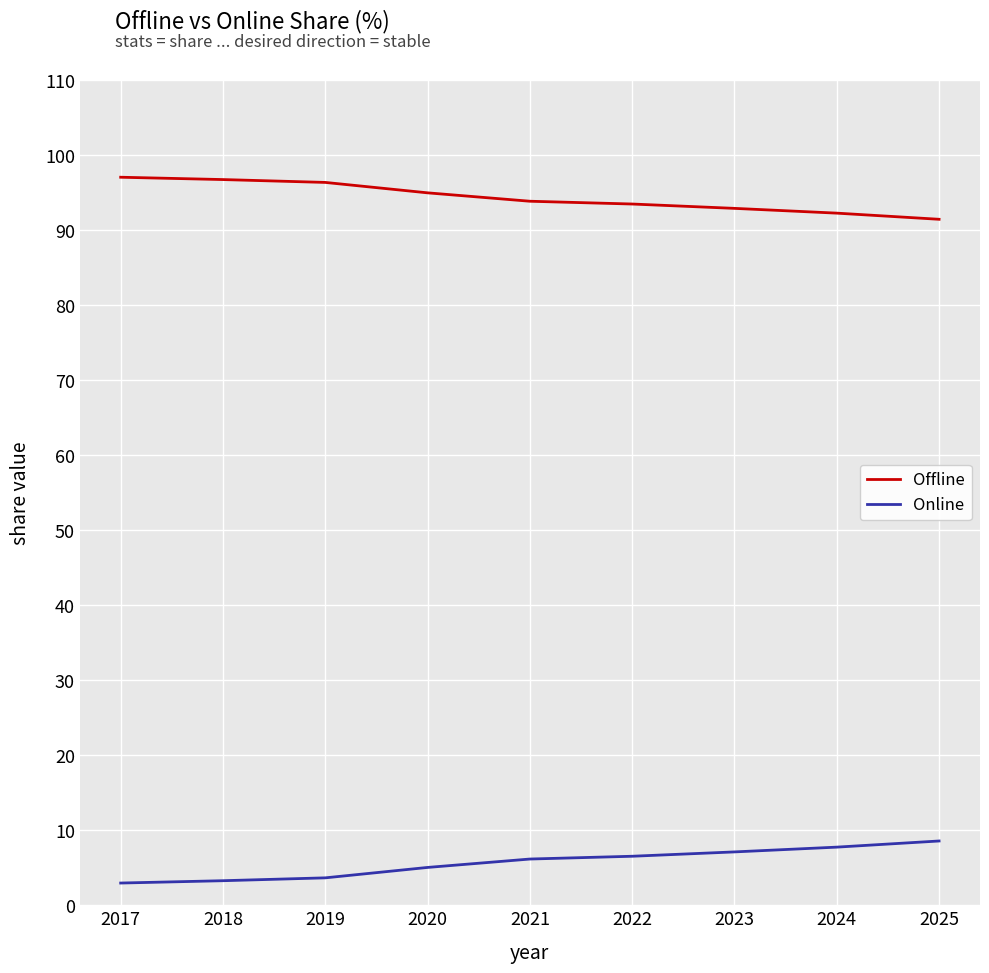

At 2023, list the series in order from smallest to largest.

Online, Offline